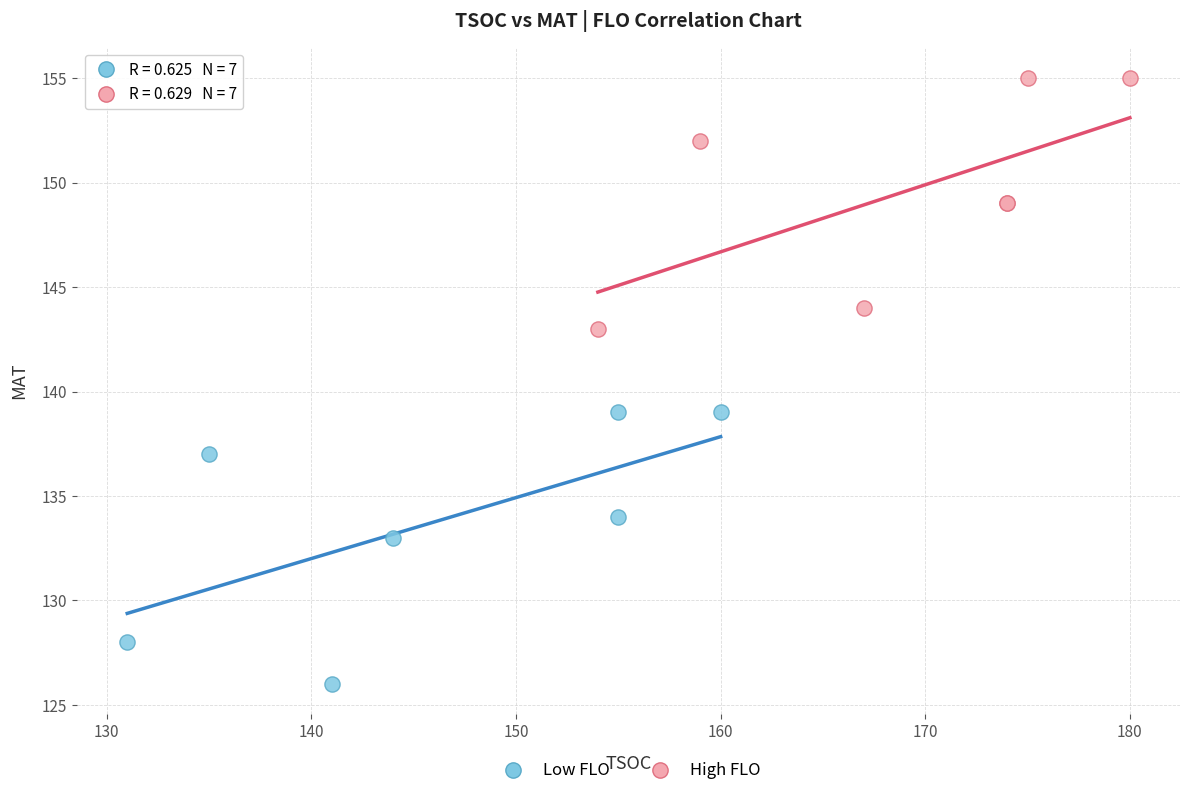

What are all the series names shown in the legend?

Low FLO, High FLO